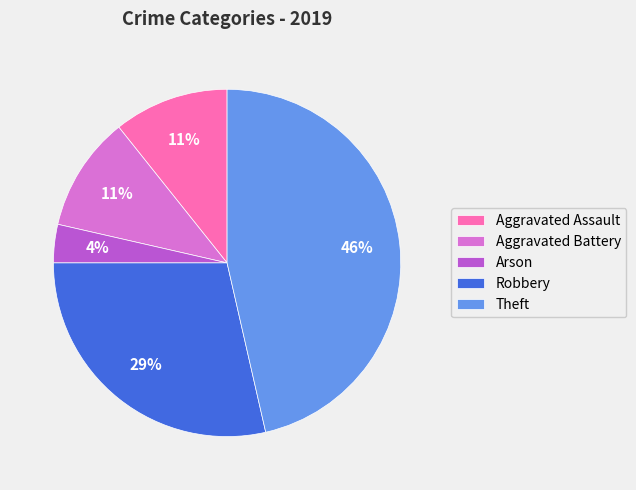

Combined, do Arson and Aggravated Battery account for over 50%?

No